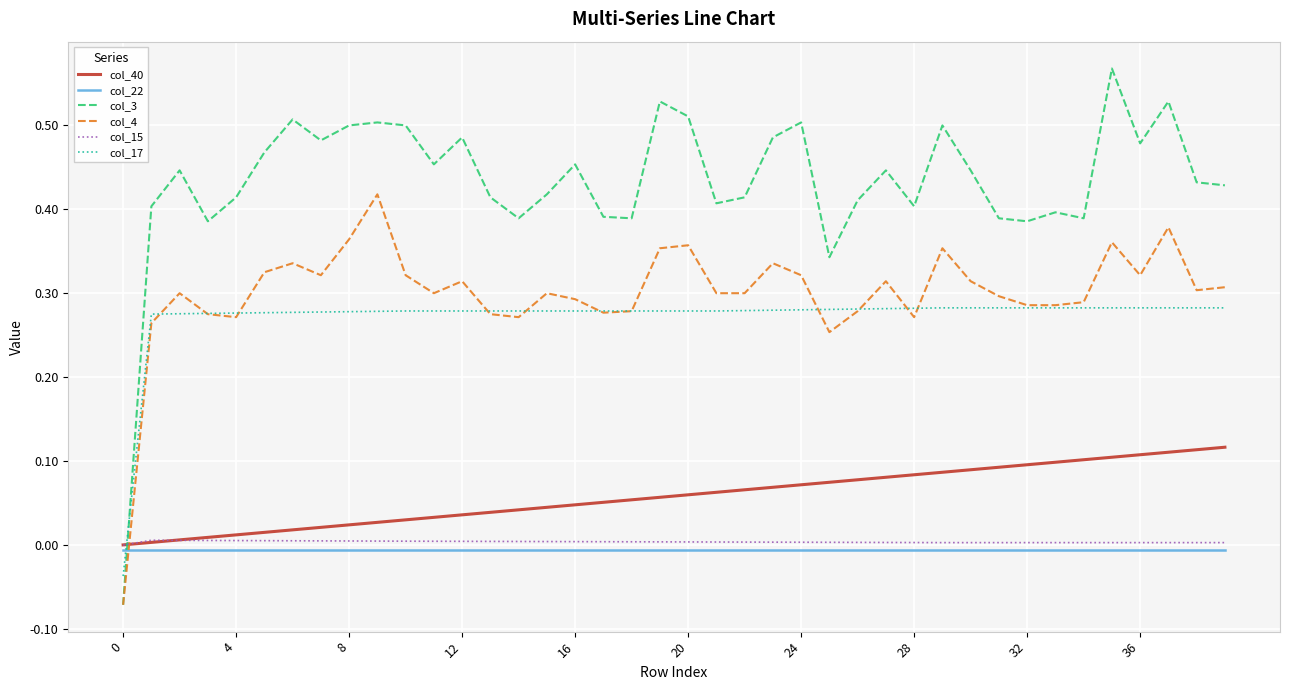

Which series has the largest total across all categories?

col_3